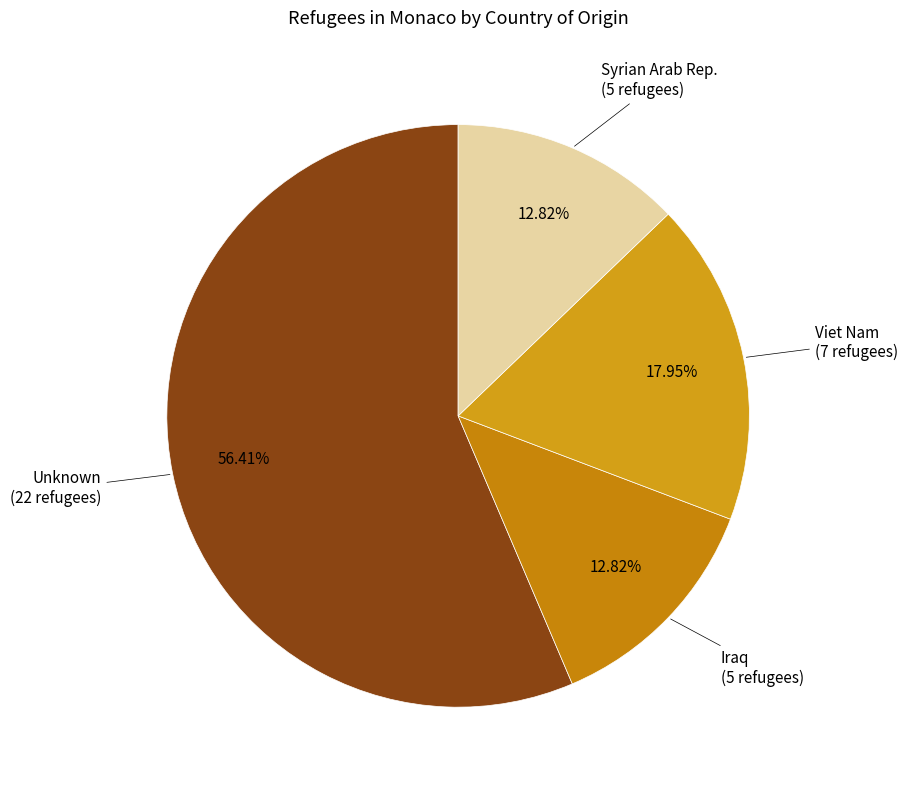

Is there a majority slice in this chart?

Yes